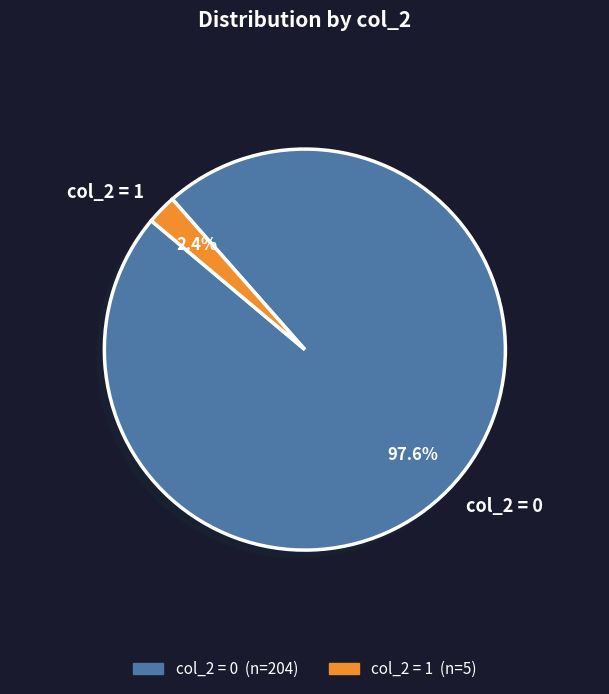

Combined, what portion of the pie is col_2 = 1 and col_2 = 0?

100.0%